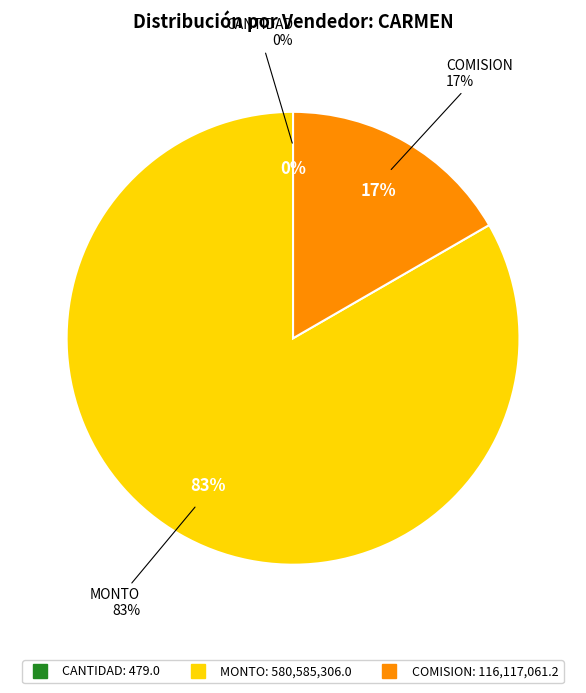

How many slices are in this pie chart?

3